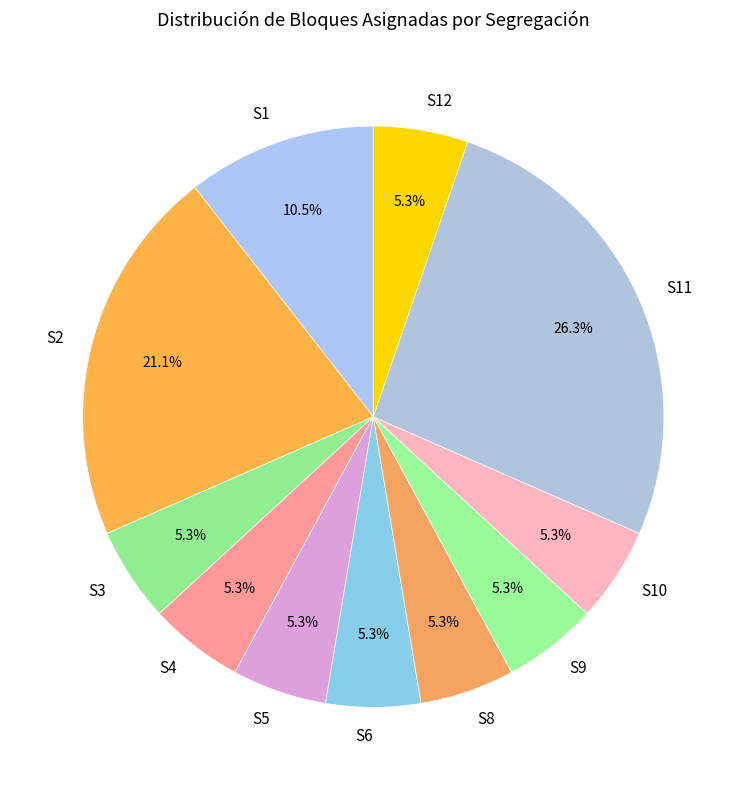

How many segments does this pie chart have?

11